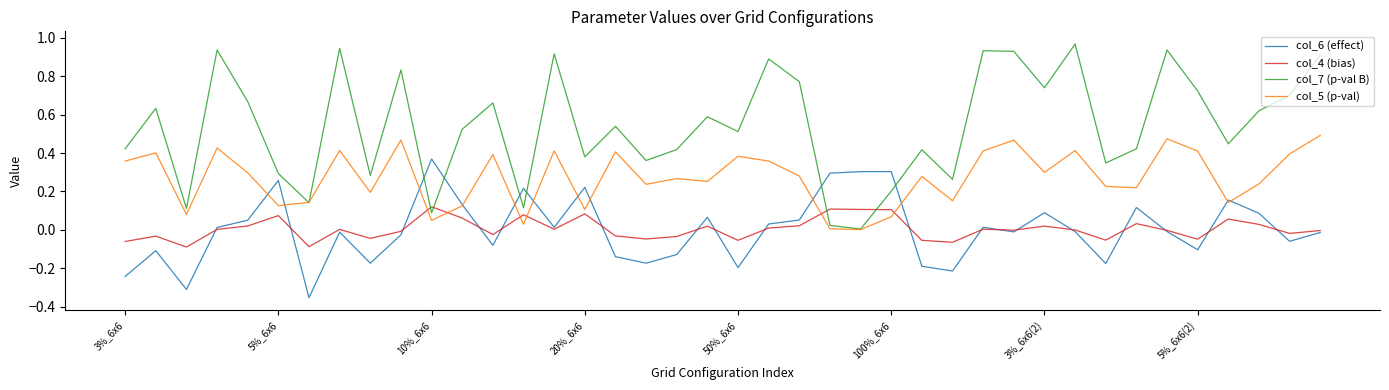

Which series has the largest total across all categories?

col_7 (p-val B)